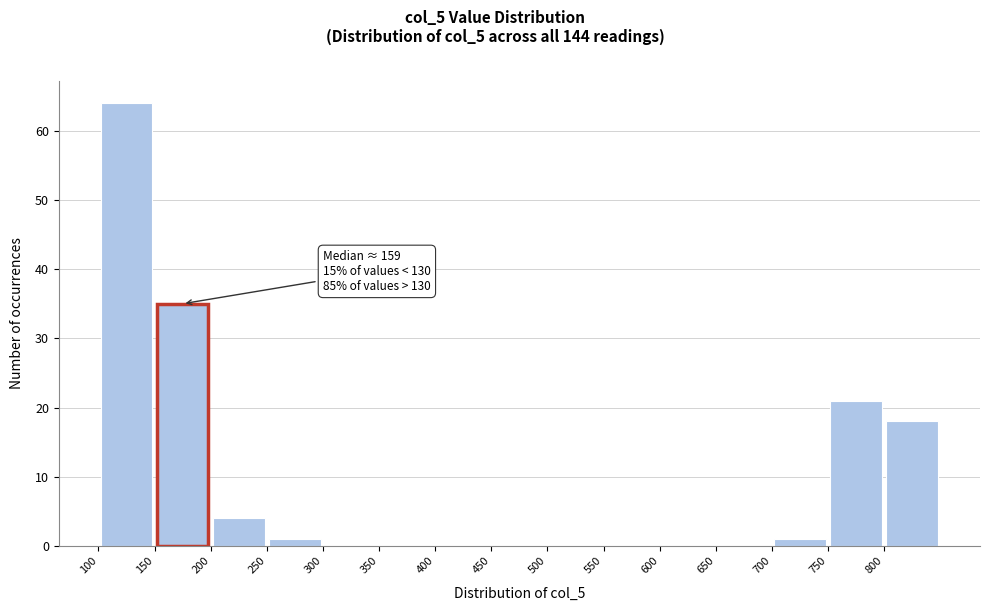

Which range on the x-axis has the tallest bar?

100 to 150